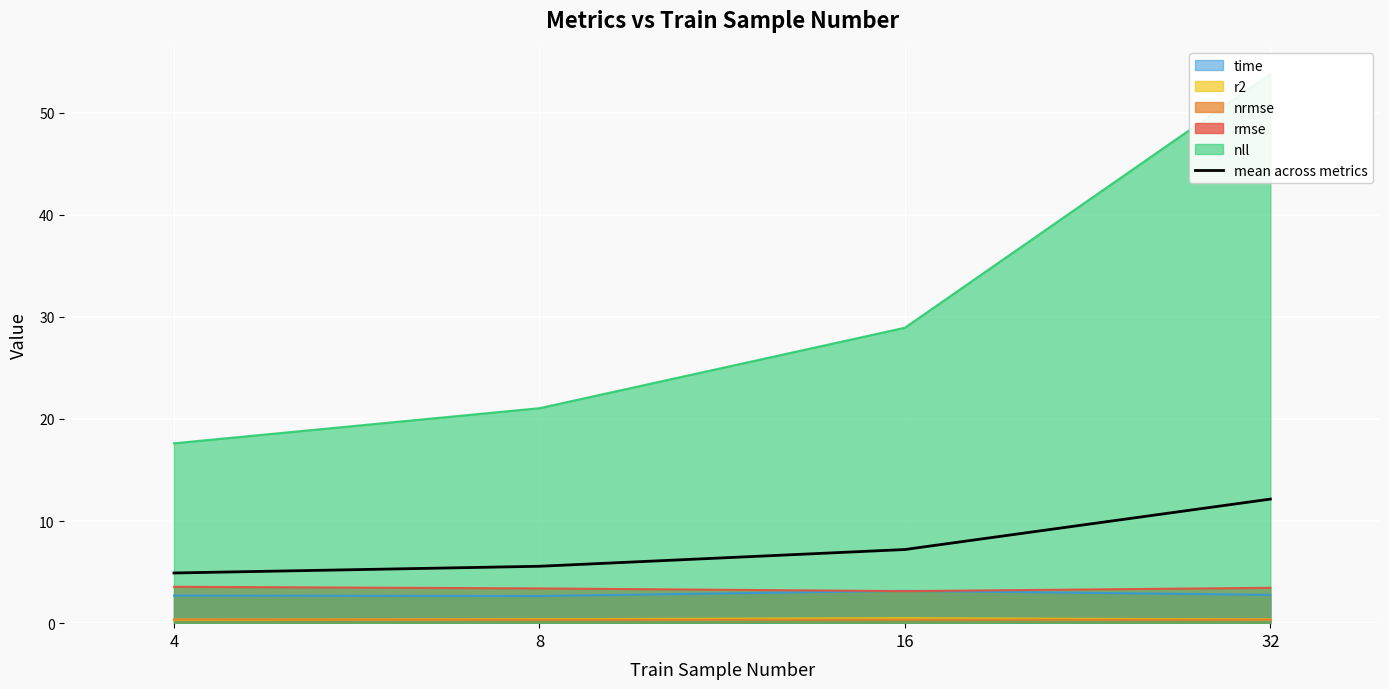

What is the change in value from 4 to 8?

+0.7